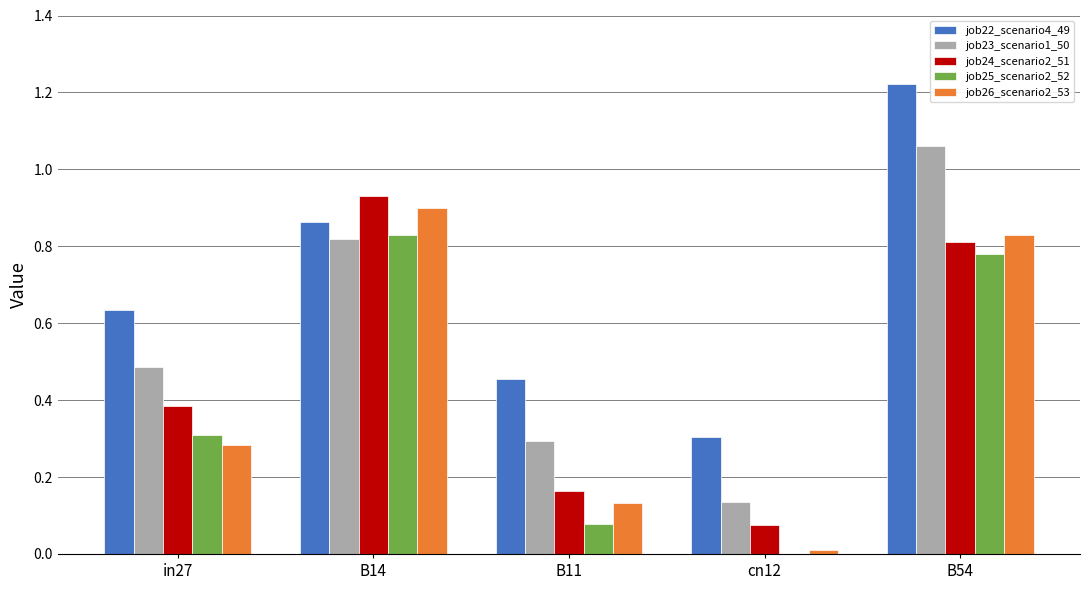

Which series has the largest range (max minus min)?

job23_scenario1_50